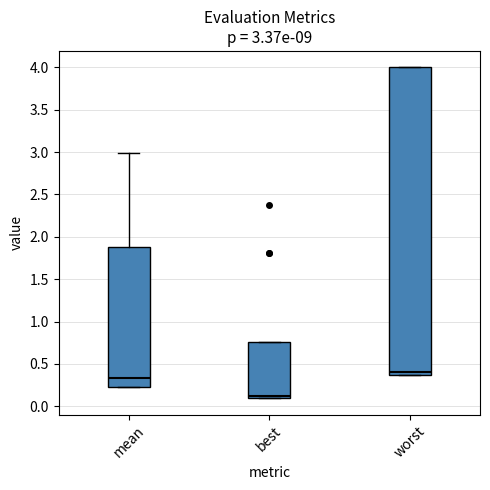

Which box's median line is the lowest?

best